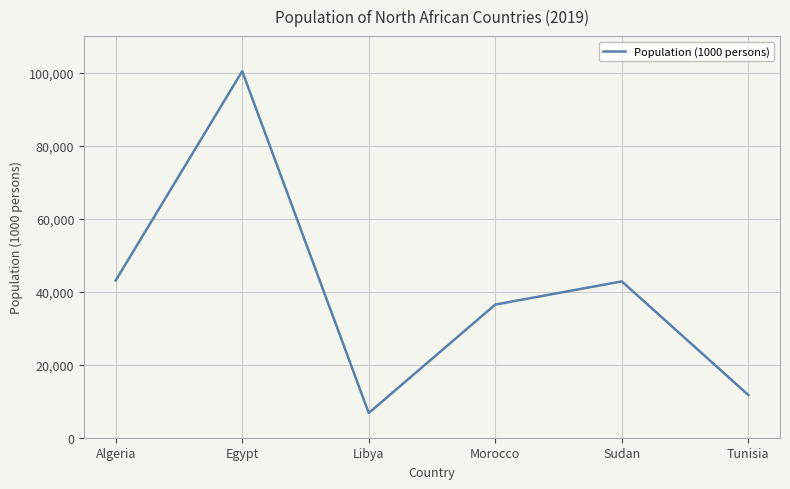

What is the approximate value at Morocco, to the nearest 50?

36450